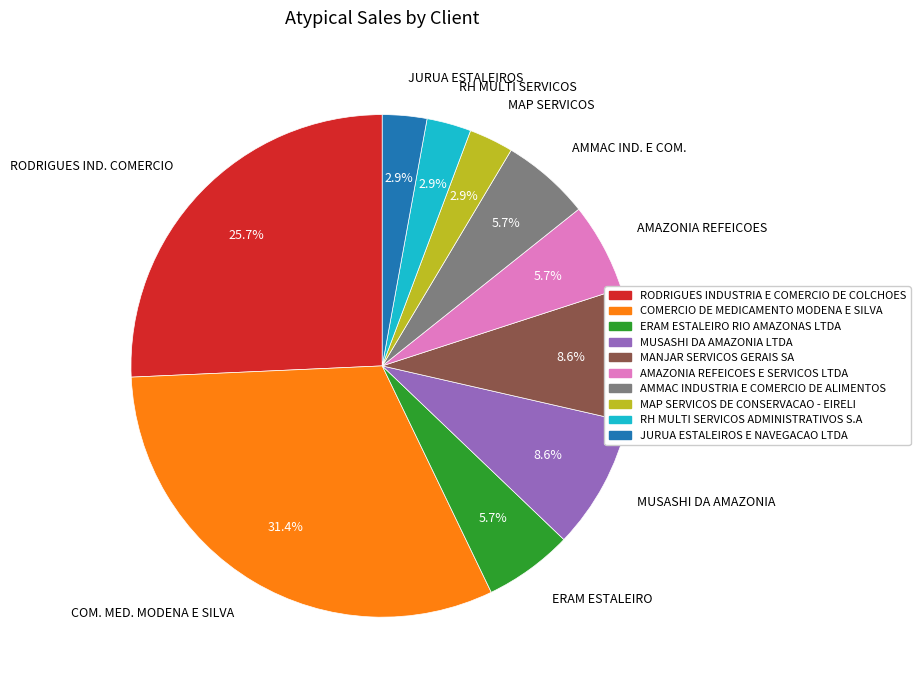

Is there a majority slice in this chart?

No